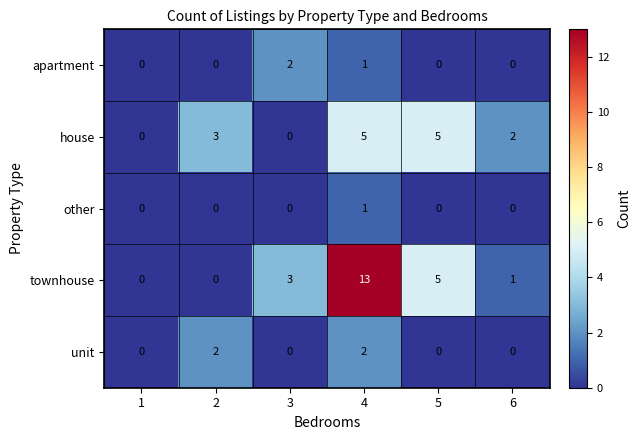

At which category is the sum across all series the highest?

4